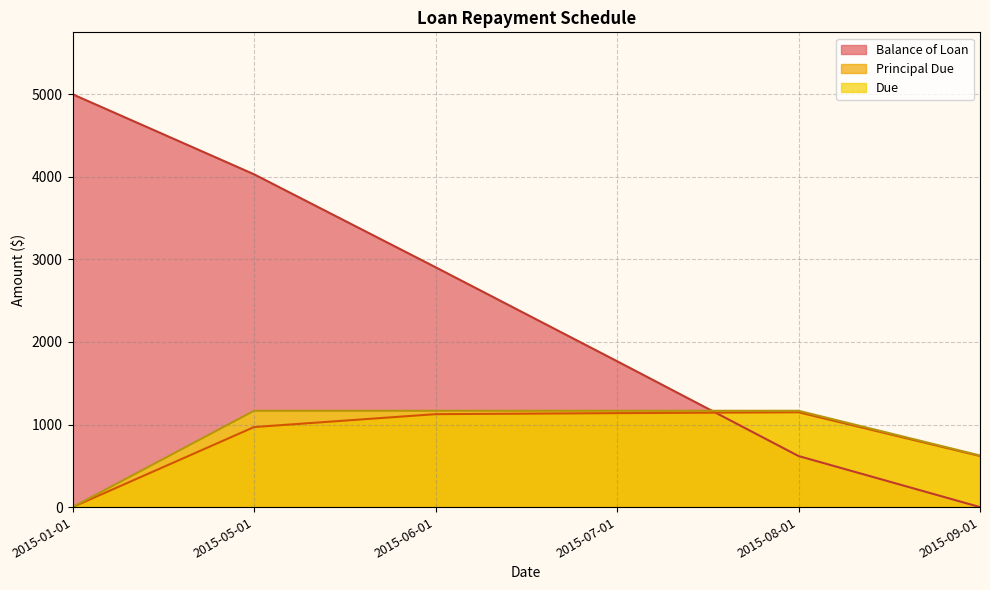

Reading right to left, extract all data points from this chart.

Balance of Loan: 2015-09-01=0.0	2015-08-01=618.5	2015-07-01=1767.1	2015-06-01=2905.1	2015-05-01=4030.6	2015-01-01=5000.0
Principal Due: 2015-09-01=618.5	2015-08-01=1148.6	2015-07-01=1138.0	2015-06-01=1125.5	2015-05-01=969.4	2015-01-01=0.0
Due: 2015-09-01=624.8	2015-08-01=1166.6	2015-07-01=1166.6	2015-06-01=1166.6	2015-05-01=1166.6	2015-01-01=0.0